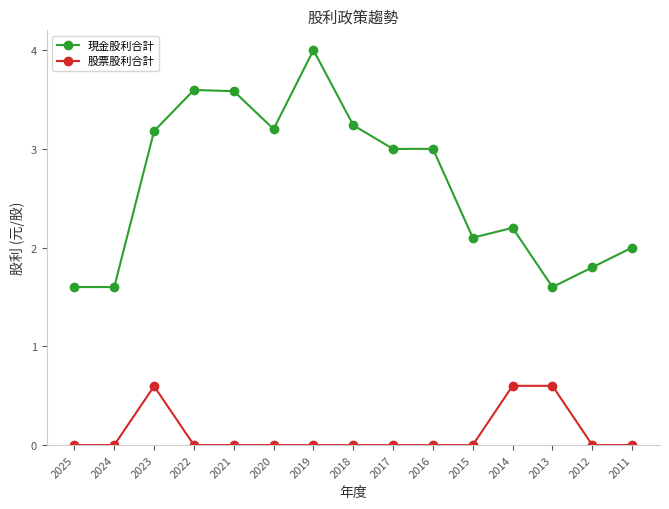

List the series in order of their peak value, lowest first.

股票股利合計, 現金股利合計